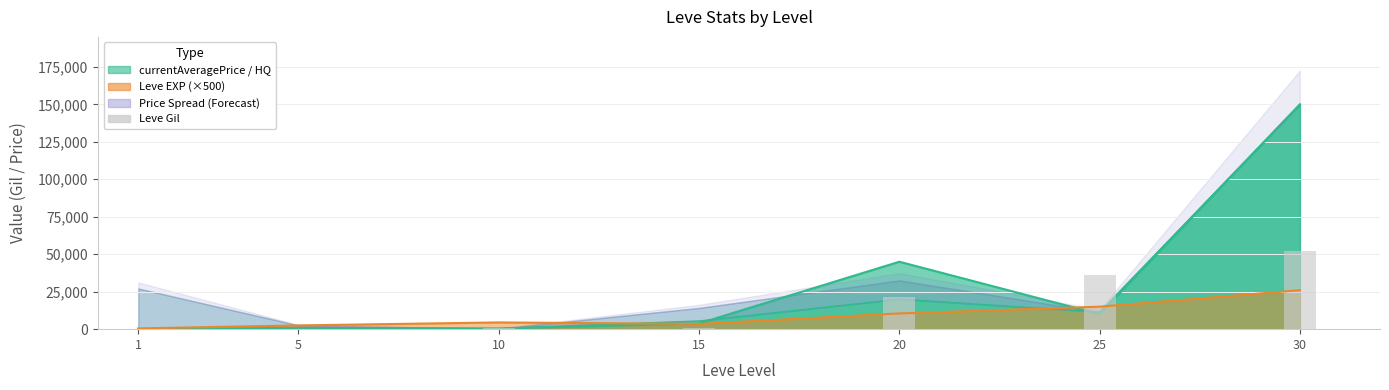

What is the difference between the maximum and minimum values?

52060